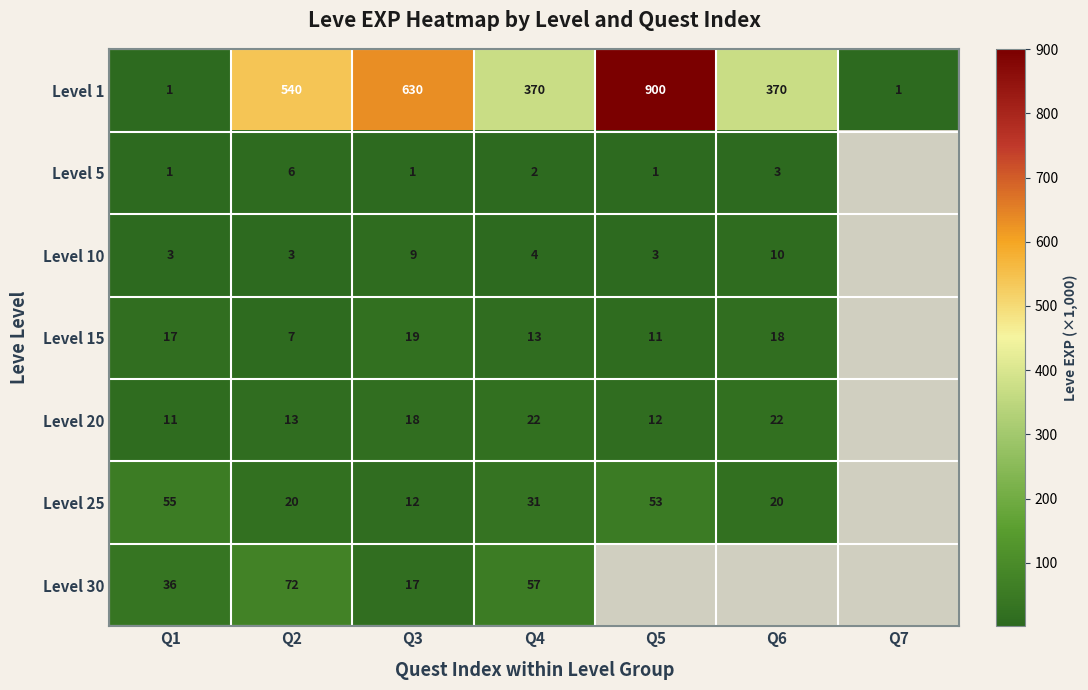

What is the difference between the Level 10 values at Q2 and Q6?

7